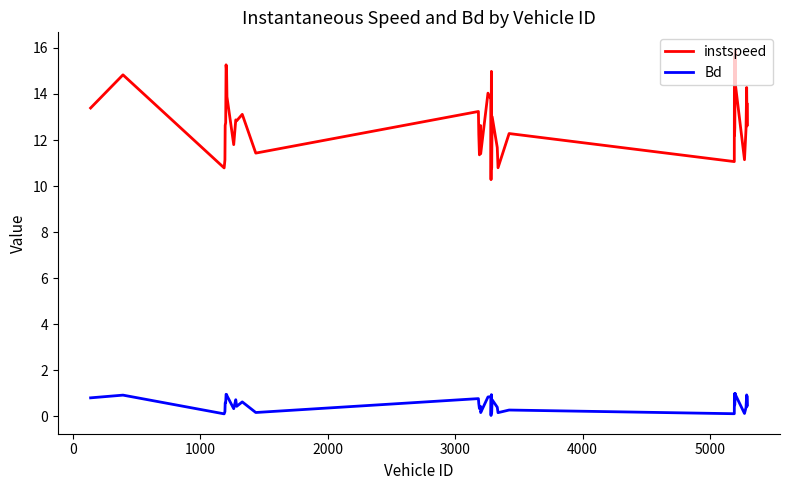

List the series in order of their peak value, highest first.

instspeed, Bd